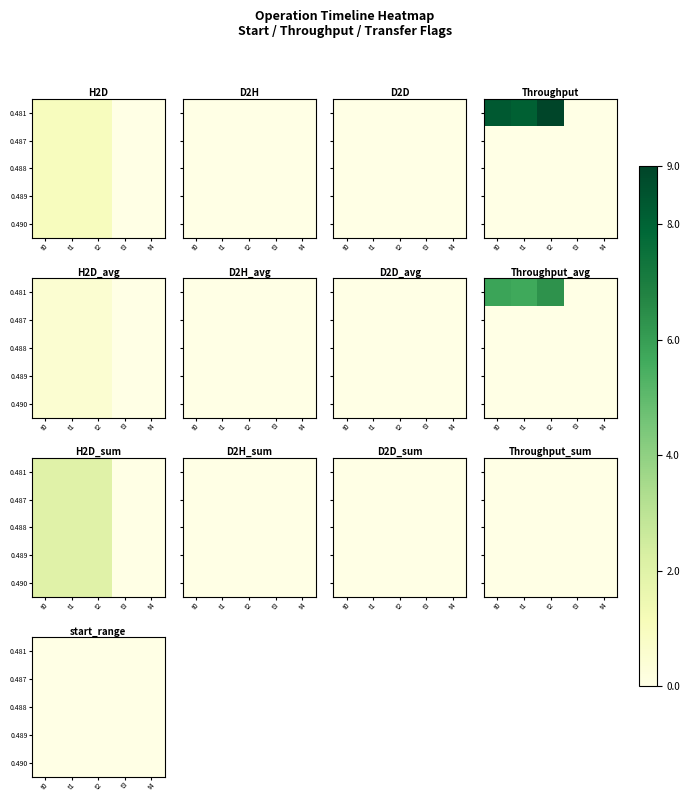

Count the number of data series in this chart.

5